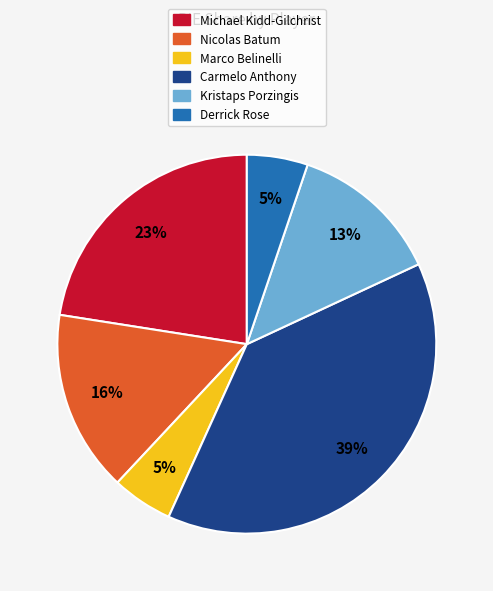

Does any single category account for the majority?

No